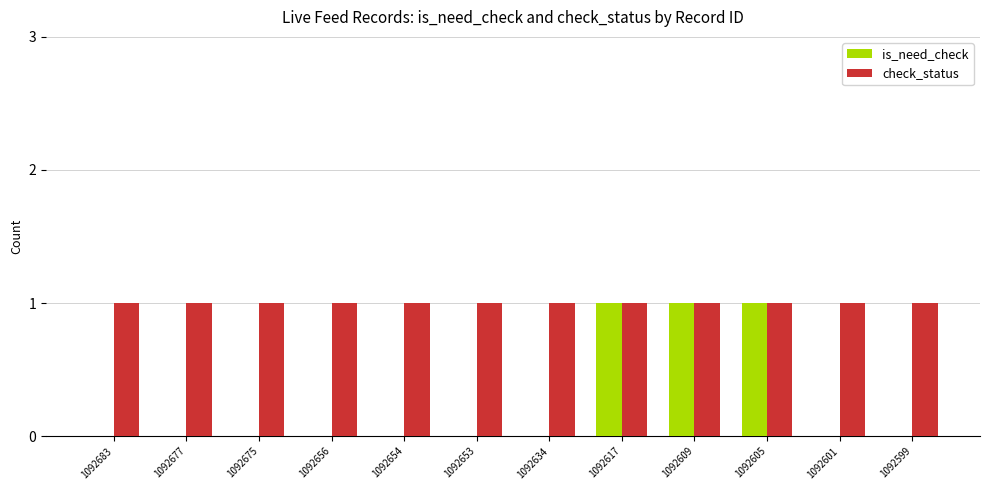

How many distinct data groups are displayed?

2